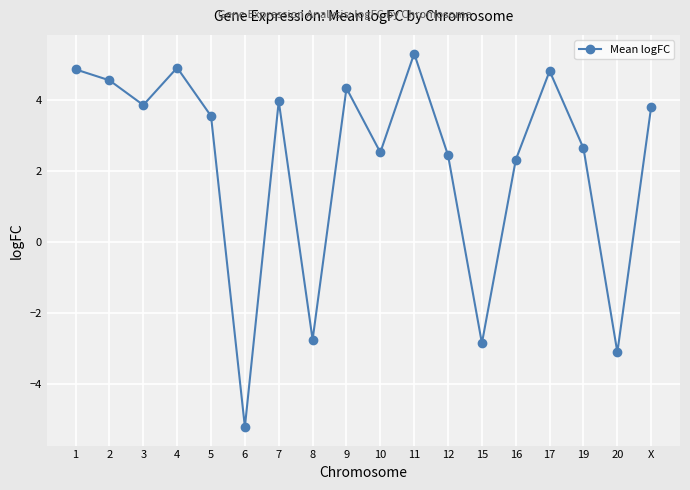

At which category does the data reach its first local peak?

4